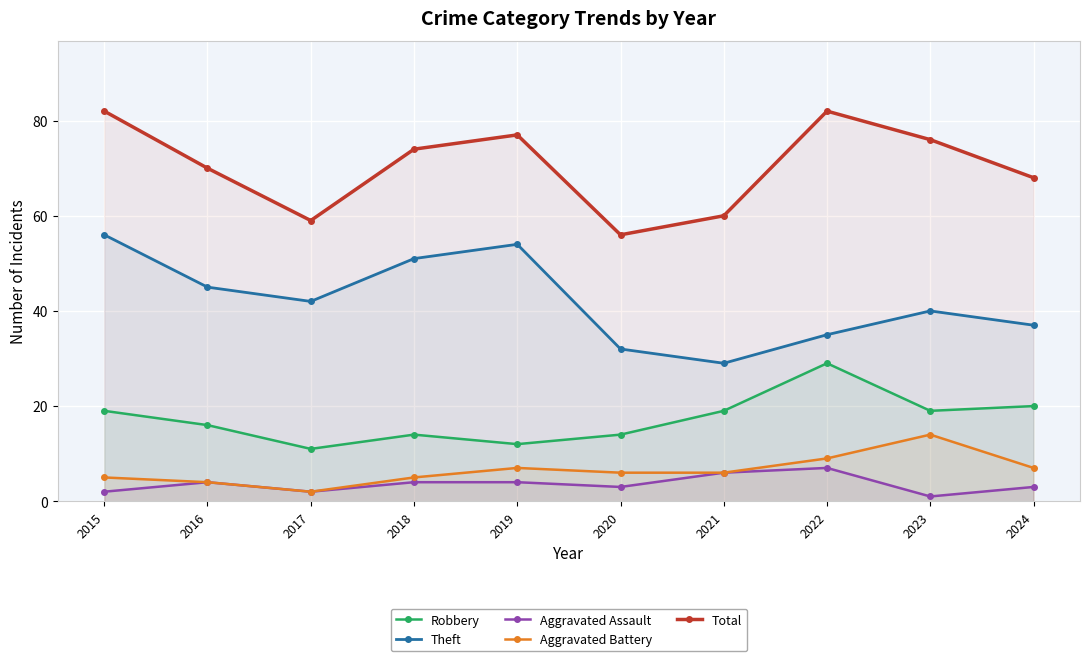

Which label corresponds to the smallest value in the chart?

2023